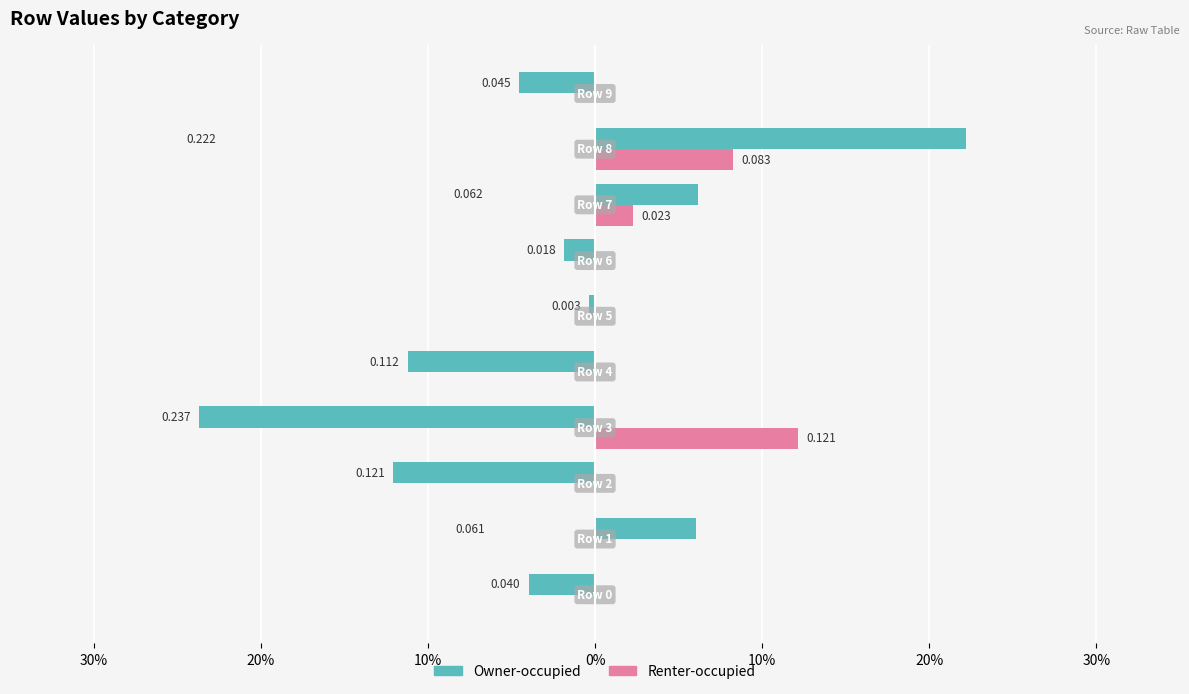

Which series has the largest total across all categories?

Renter-occupied